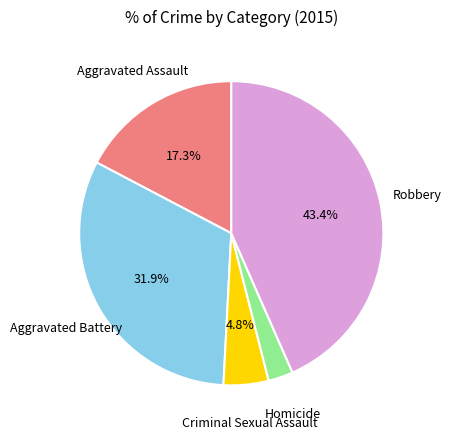

Is there a majority slice in this chart?

No